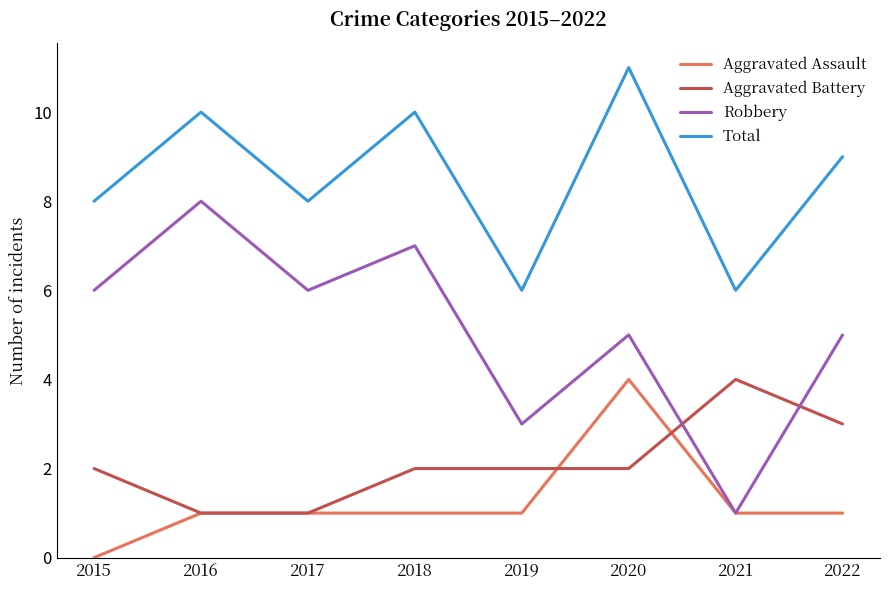

At 2020, list the series in order from smallest to largest.

Aggravated Battery, Aggravated Assault, Robbery, Total